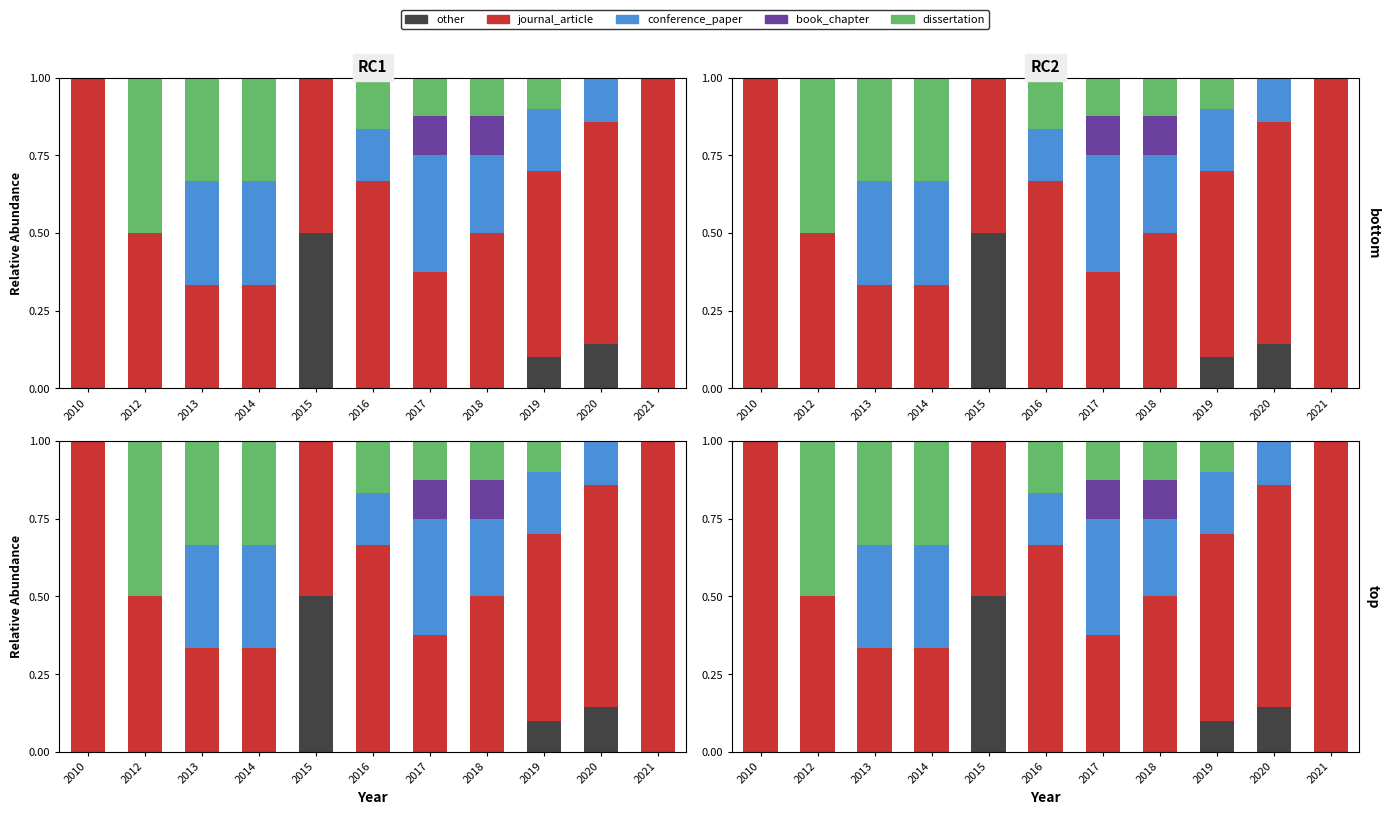

How many values in the conference_paper series exceed 0?

7